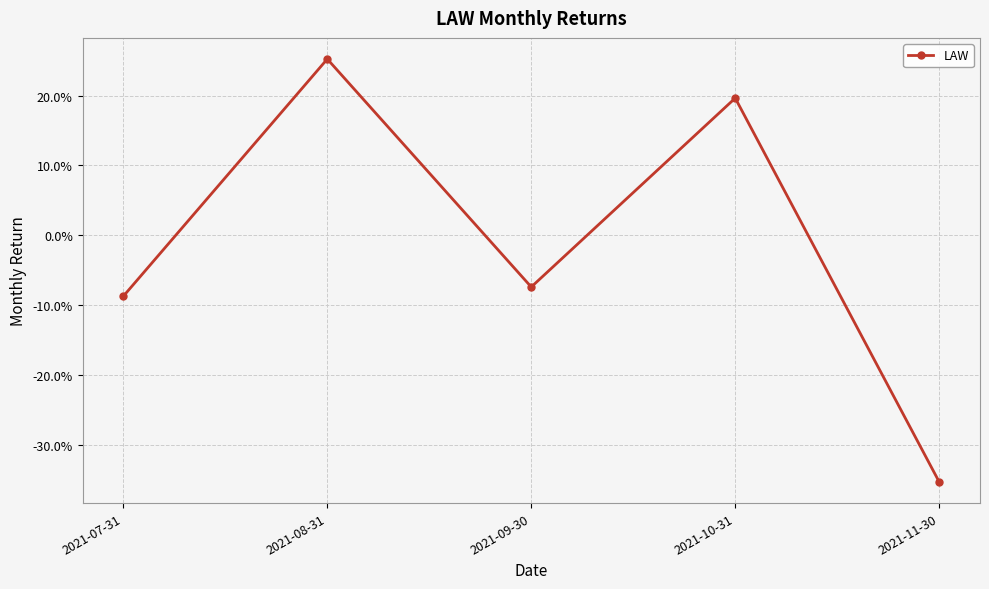

Where is the first local maximum?

2021-08-31